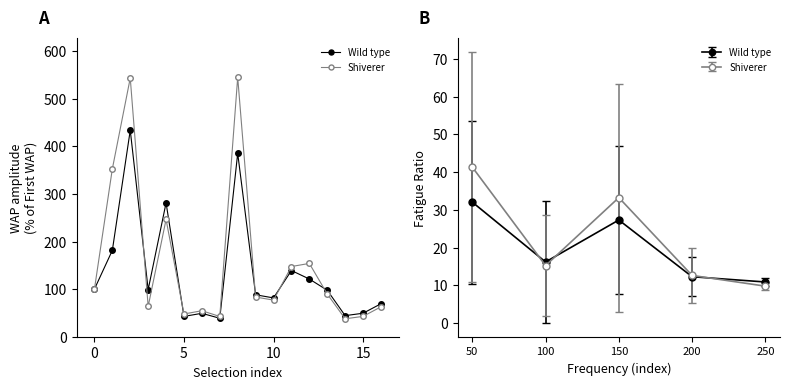

What is the value of the Wild type point at the 12th from the left?

139.1